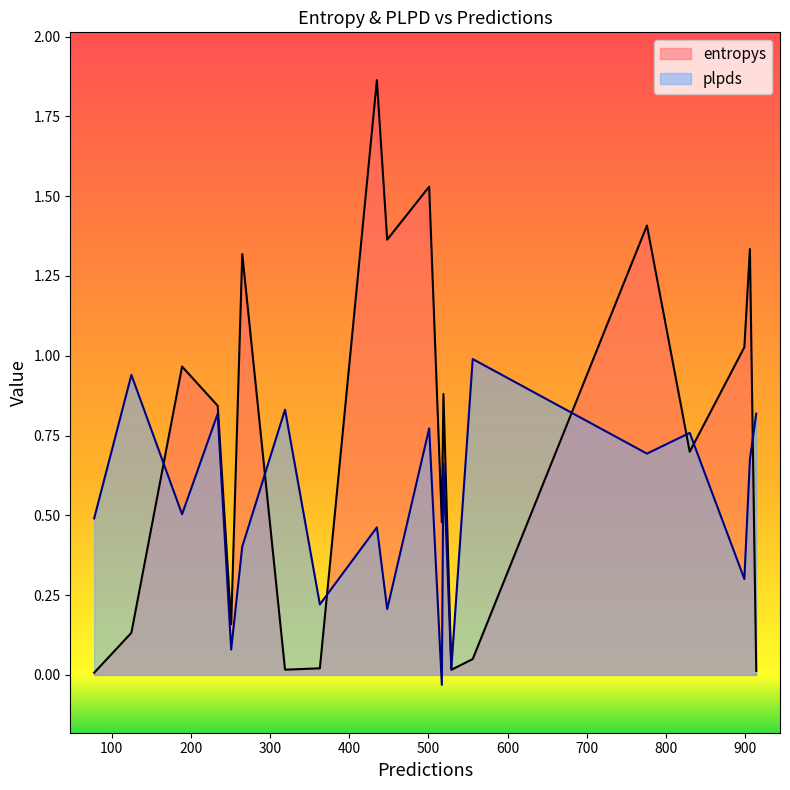

What is the spread (max minus min) of values at 363?

0.2